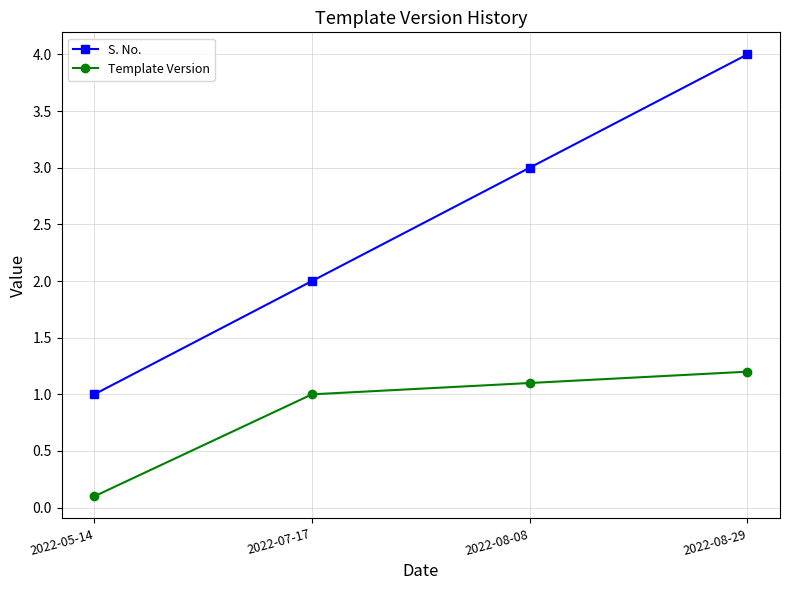

Which series changed the most between 2022-05-14 and 2022-08-29?

S. No.